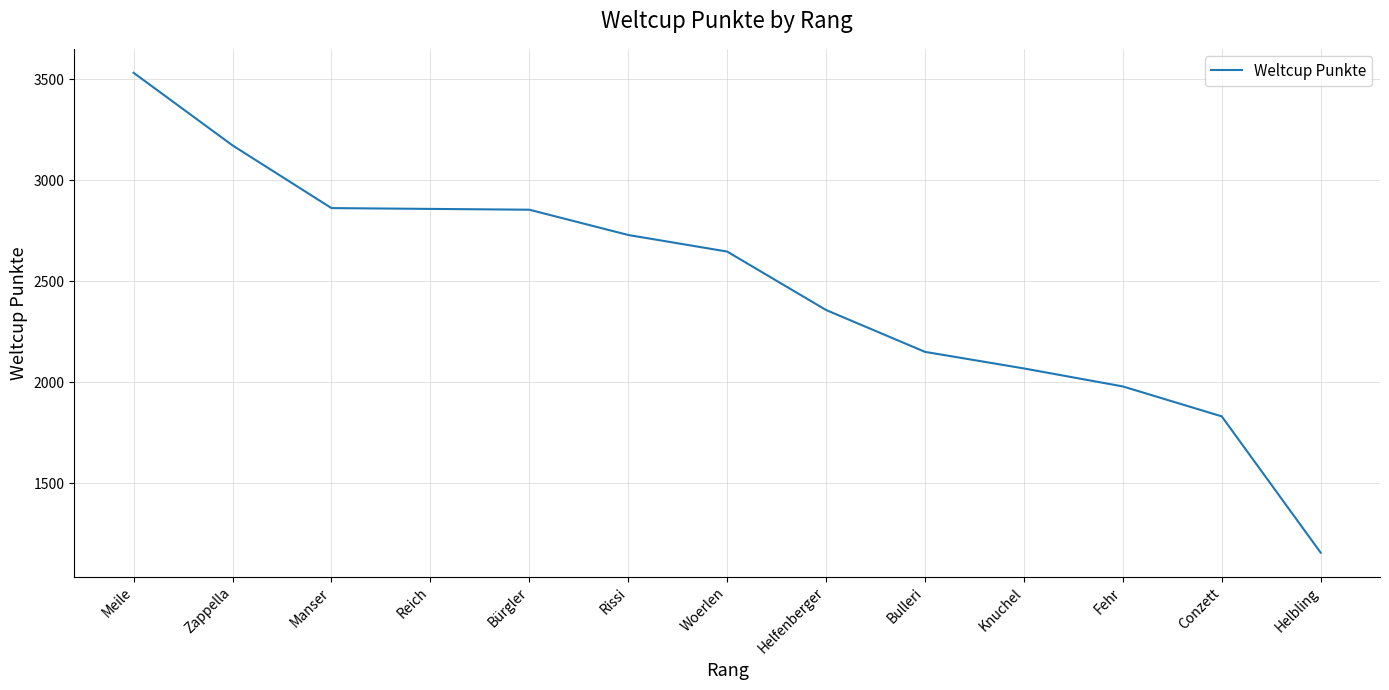

Between Woerlen and Zappella, which is larger?

Zappella